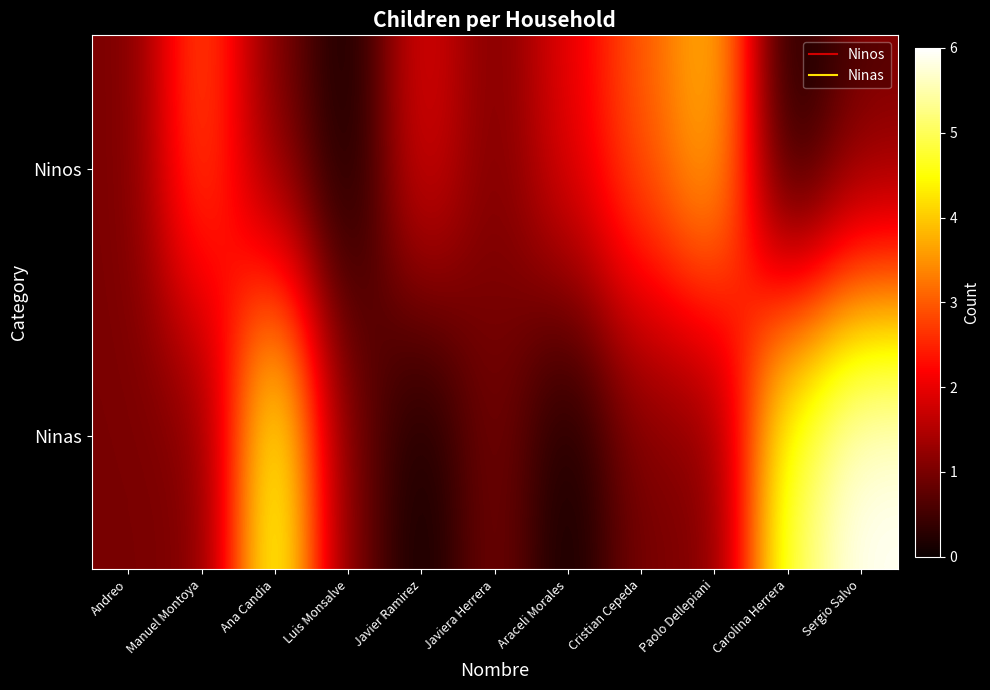

Between Cristian Cepeda and Carolina Herrera, which series saw the biggest shift?

Ninas